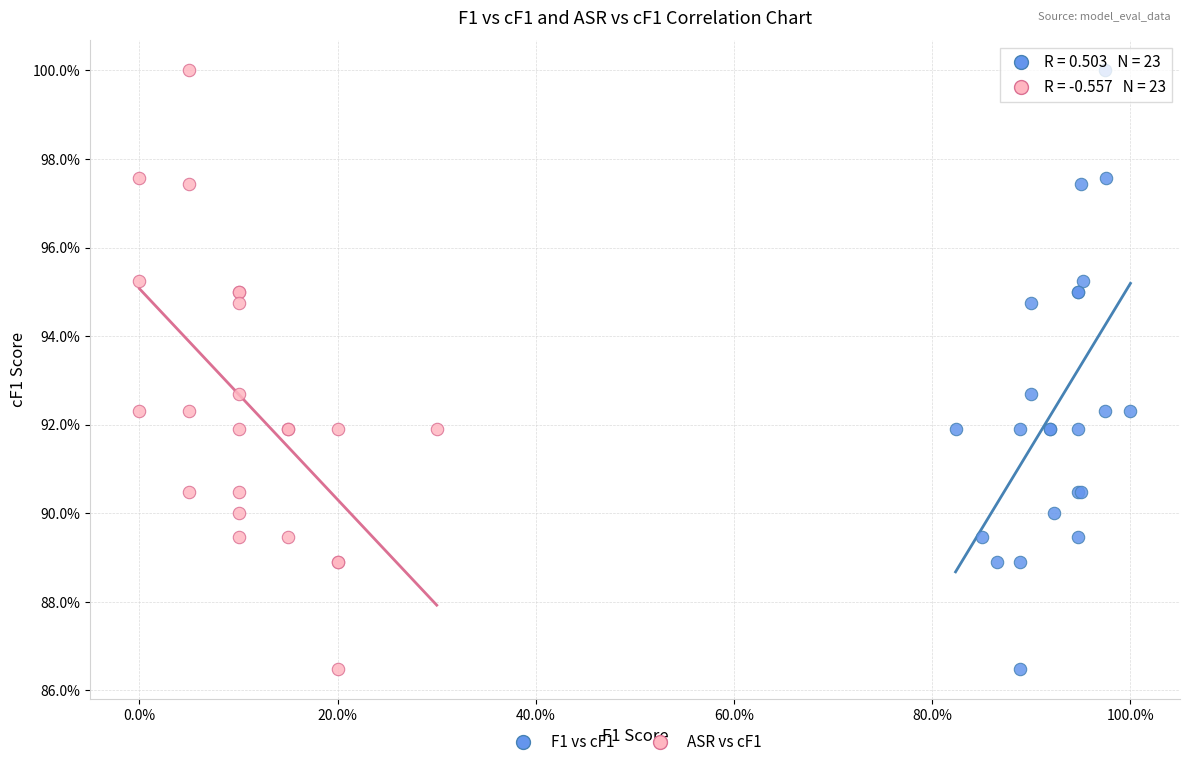

What are all the series names shown in the legend?

F1 vs cF1, ASR vs cF1